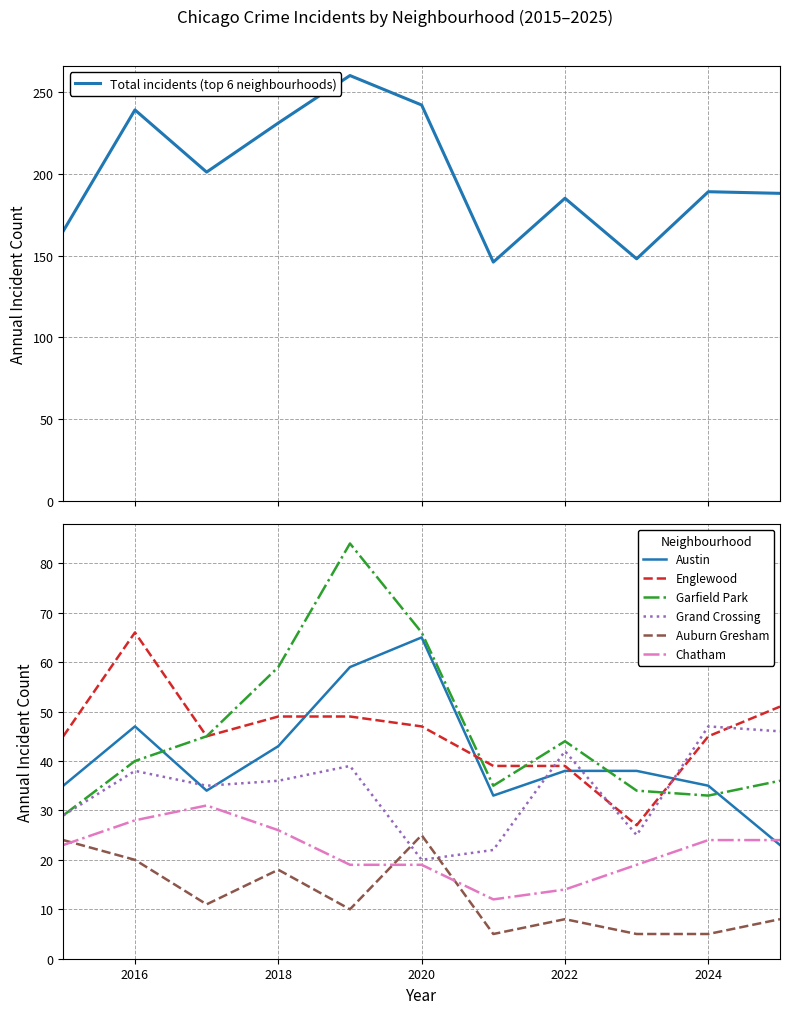

Which category has the highest value across all series?

2019